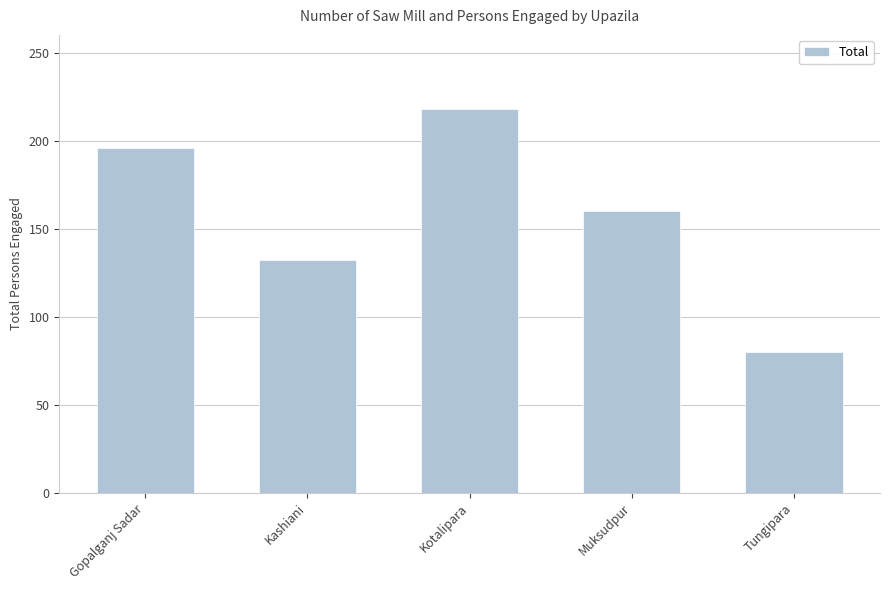

Reading right to left, transcribe all the data shown in this chart.

Tungipara=80	Muksudpur=160	Kotalipara=218	Kashiani=132	Gopalganj Sadar=196